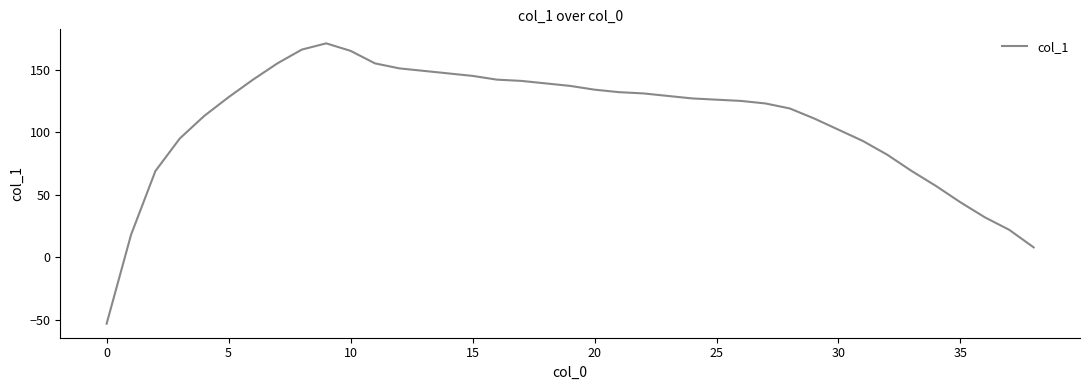

What is the difference between the maximum and minimum values?

224